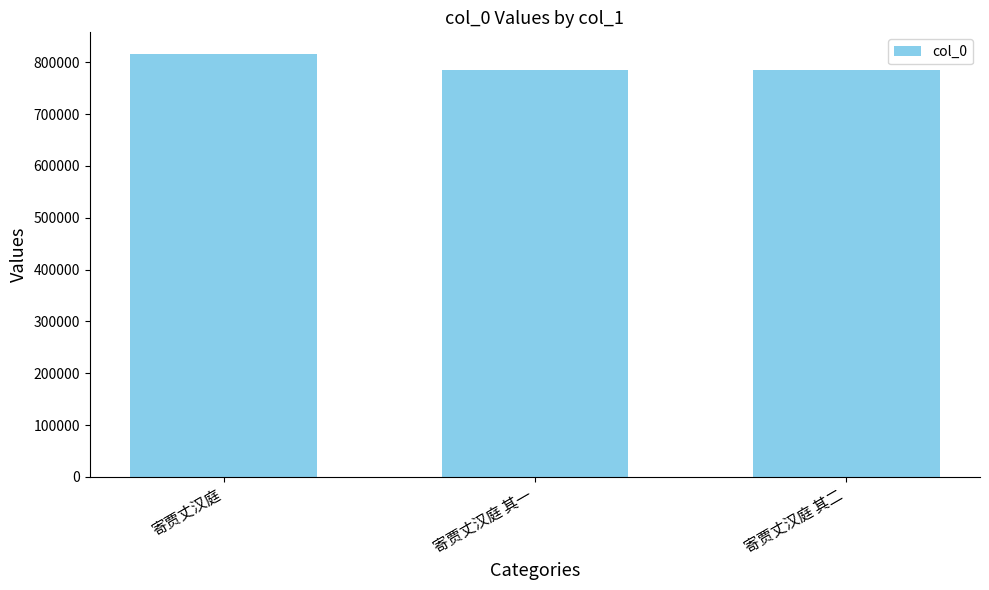

What is the value of the 2nd bar from the left?

784701